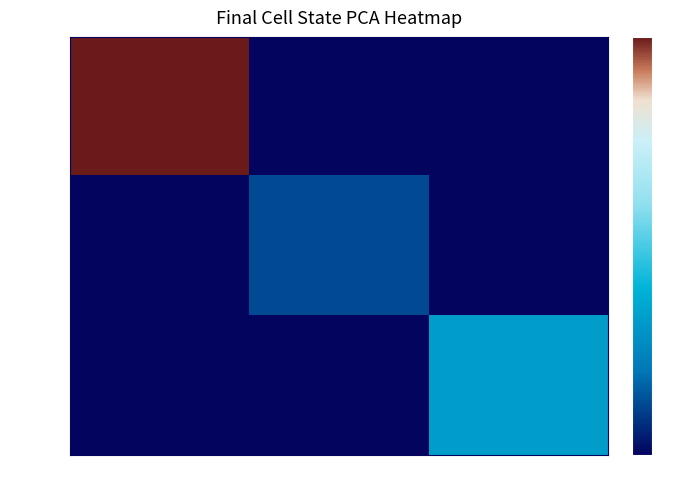

Count the number of categories in the chart.

3